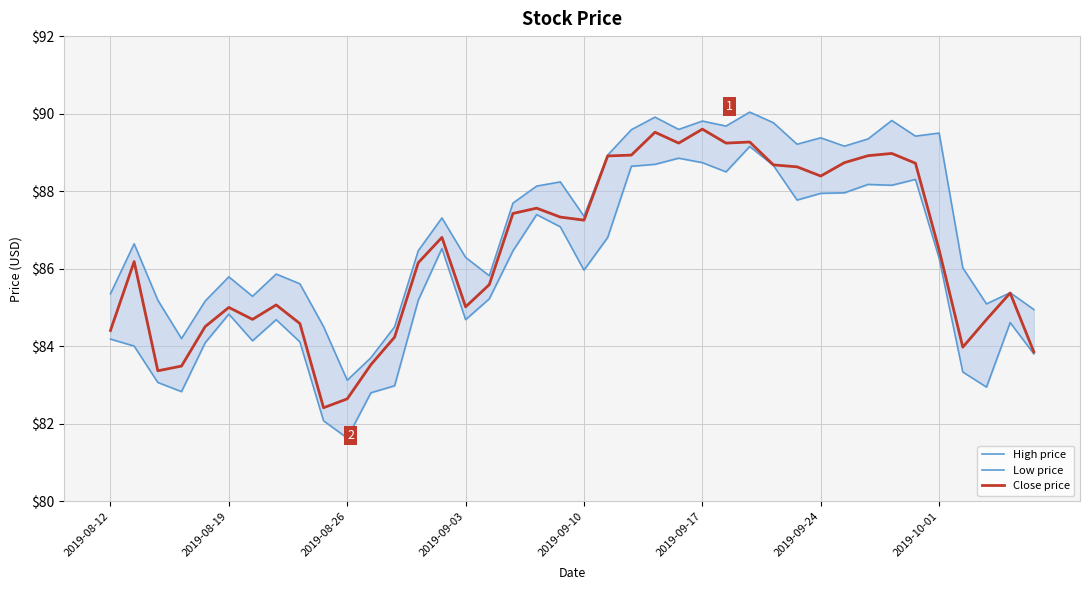

Between 23 and 26, which series saw the biggest shift?

Close price